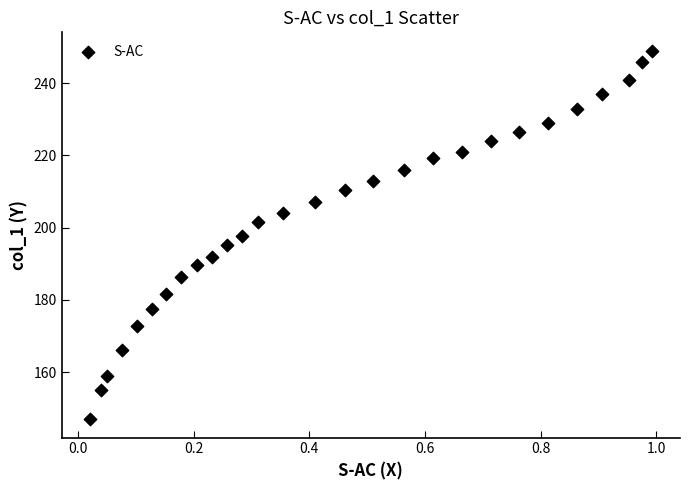

What is the range of Y values (max minus min)?

102.0